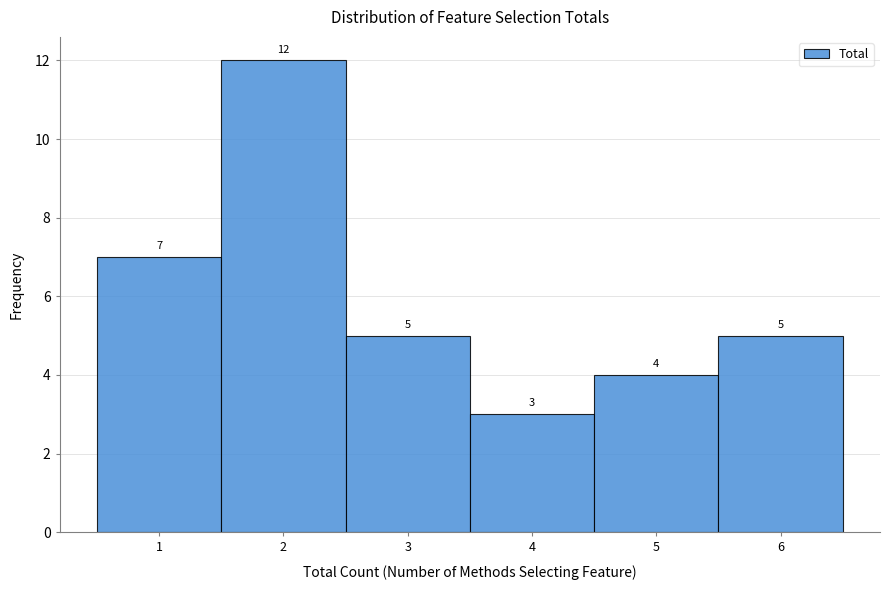

Reading left to right, transcribe this chart: for each bar, give the range it covers on the x-axis and its height.

0.5 to 1.5: 7
1.5 to 2.5: 12
2.5 to 3.5: 5
3.5 to 4.5: 3
4.5 to 5.5: 4
5.5 to 6.5: 5